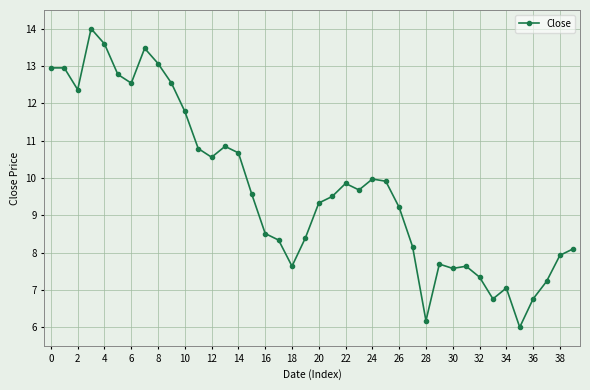

True or false: the data has more than 1 interior local peaks.

True